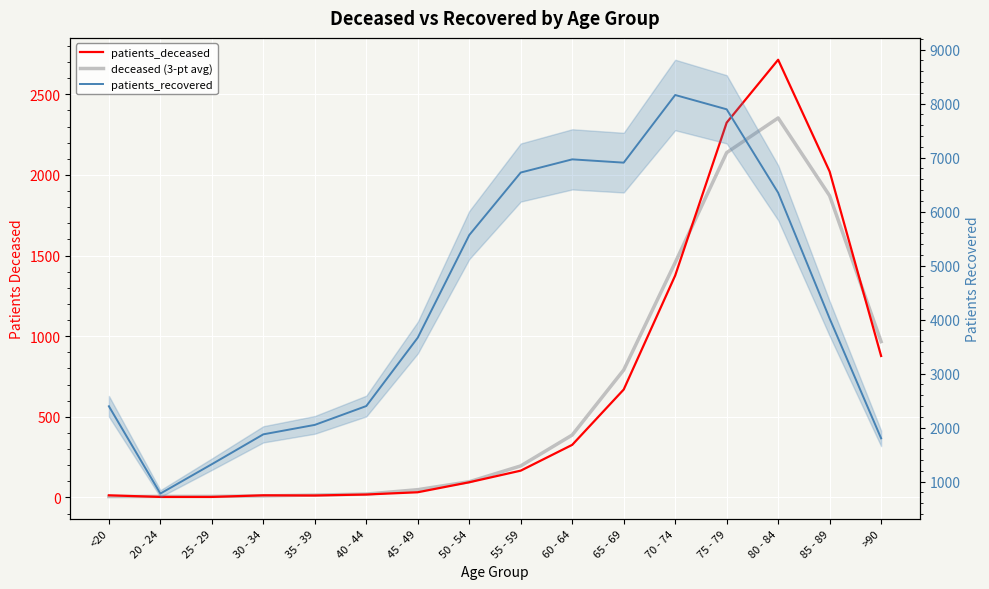

Rank the series at 80 - 84 from lowest to highest value.

deceased (3-pt avg), patients_deceased, patients_recovered